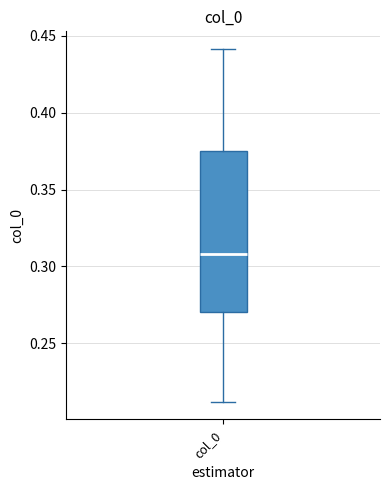

Where is the upper edge of the box for col_0 on the y-axis? The values are not printed on the chart, so give them approximately, as read against the axis.

0.375